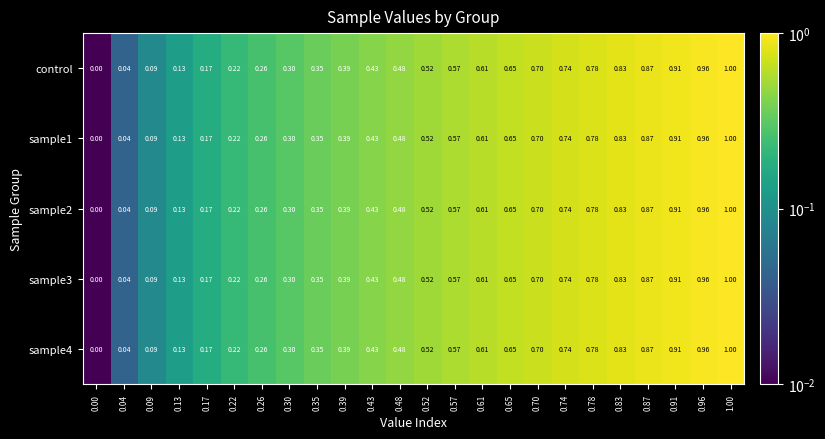

Is the value of sample3 at 0.65 greater than the value of sample1 at 0.91?

No